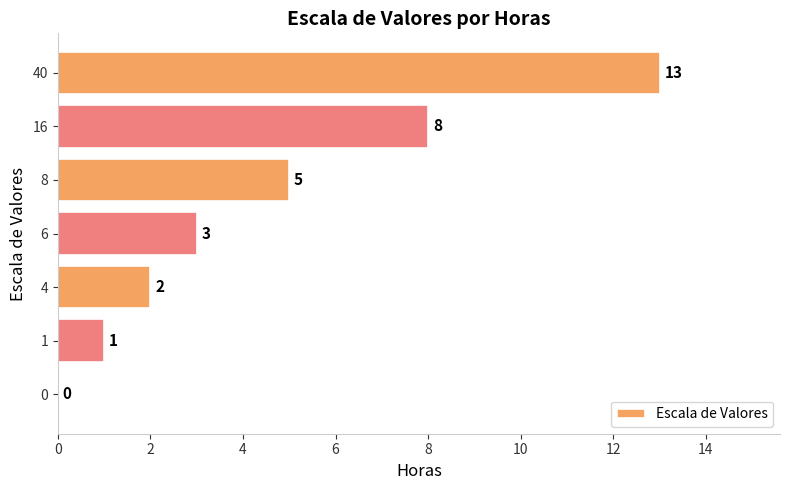

Is it true that the value at 6 is 2?

False